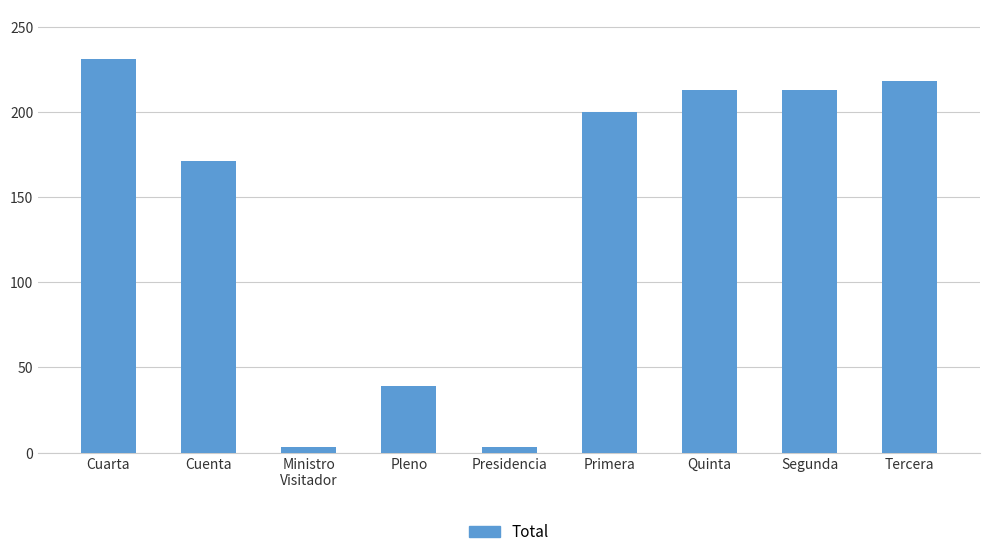

What is the label of the 6th bar from the left?

Primera